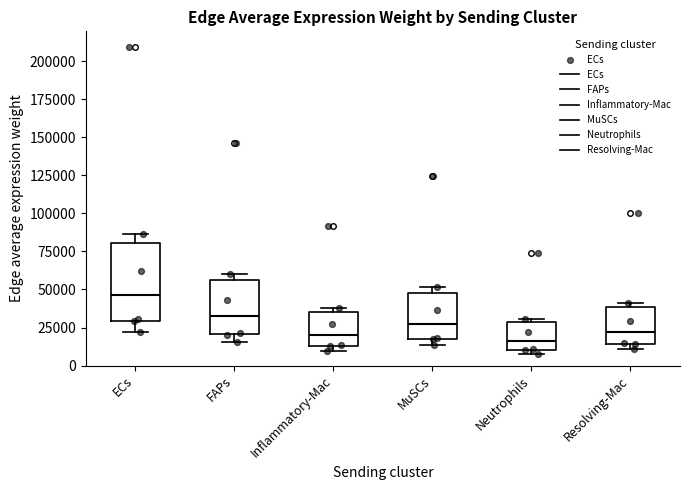

Reading left to right, transcribe this box plot: for each box, give where its median line is, the range the box spans, and where its two whiskers end, as read against the y-axis. The values are not printed on the chart, so give them approximately, as read against the axis.

ECs: median 45000, box 30000 to 80000, whiskers 20000 to 85000
FAPs: median 30000, box 20000 to 55000, whiskers 15000 to 60000
Inflammatory-Mac: median 20000, box 15000 to 35000, whiskers 10000 to 40000
MuSCs: median 30000, box 20000 to 50000, whiskers 15000 to 50000 (just above the box's upper edge)
Neutrophils: median 15000, box 10000 to 30000, whiskers 10000 (just below the box's lower edge) to 30000 (just above the box's upper edge)
Resolving-Mac: median 20000, box 15000 to 40000, whiskers 10000 to 40000 (just above the box's upper edge)